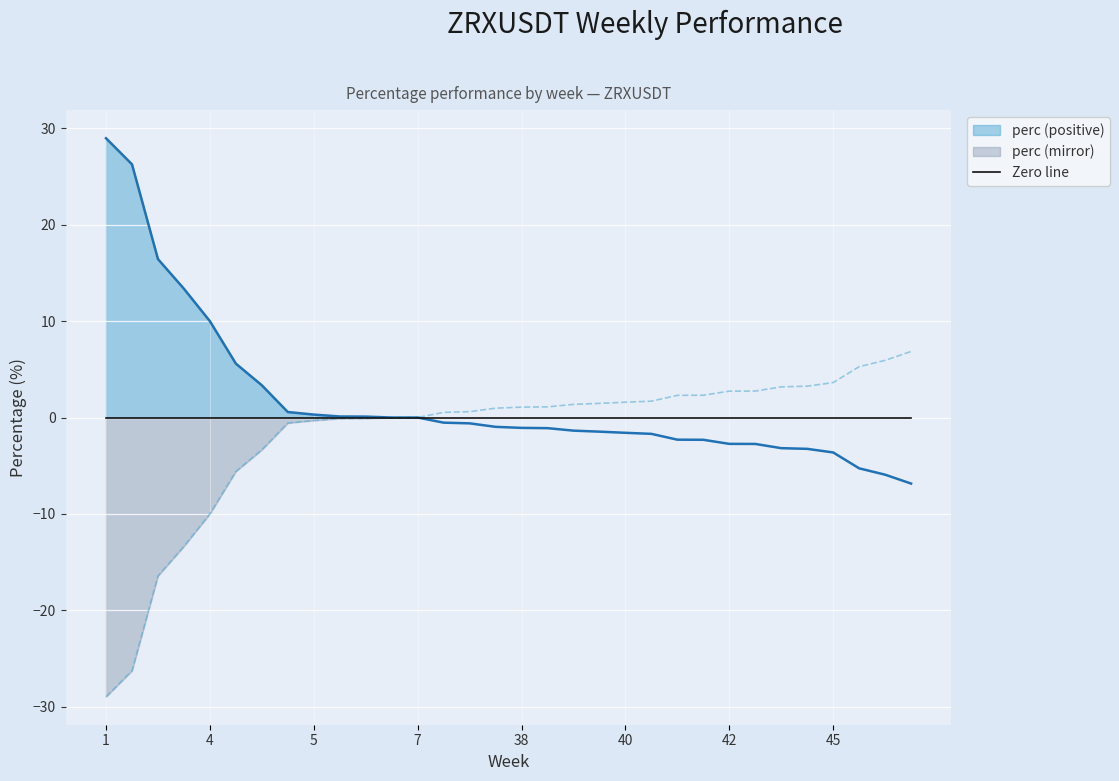

Rank the categories by perc (positive) value from highest to lowest.

1, 1, 3, 3, 4, 4, 4, 4, 5, 5, 6, 6, 7, 34, 37, 37, 38, 38, 38, 39, 40, 40, 41, 41, 42, 44, 44, 45, 45, 47, 52, 52